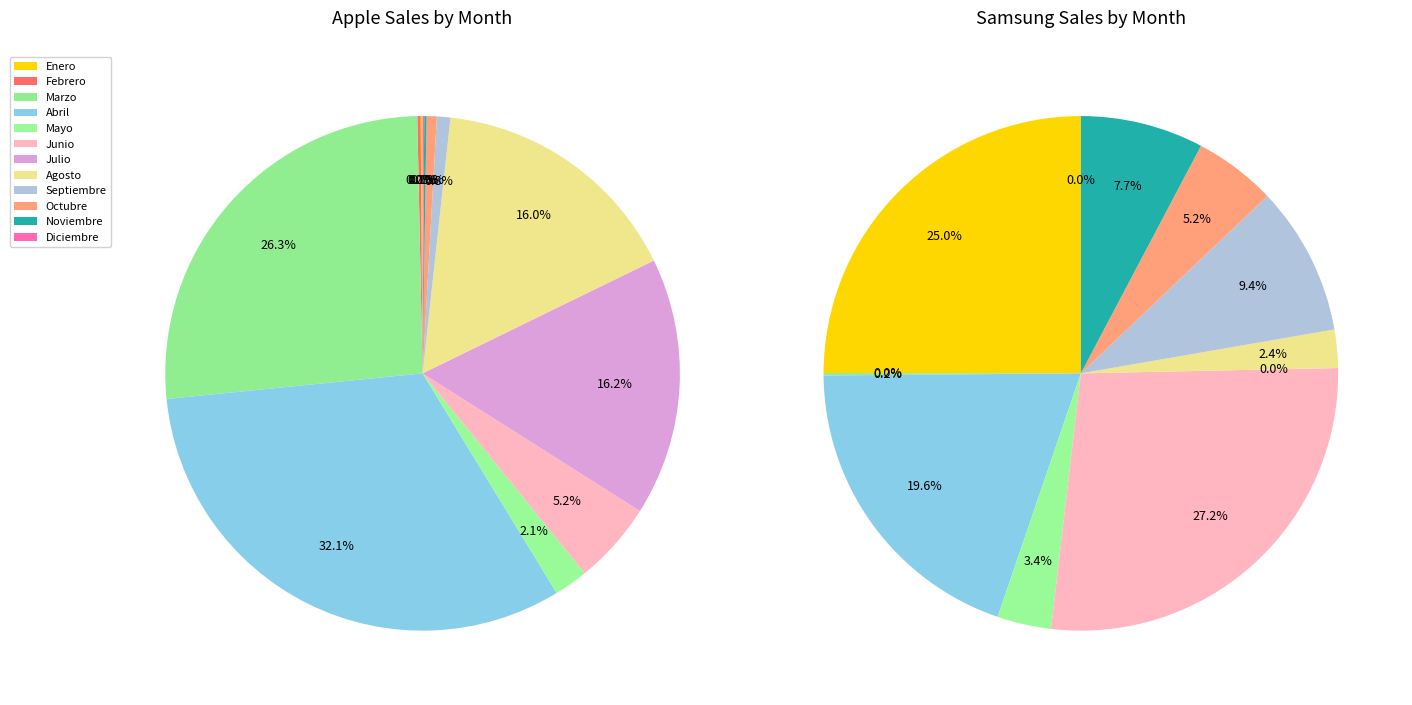

What is the difference between the highest and lowest values at 3?

809.5